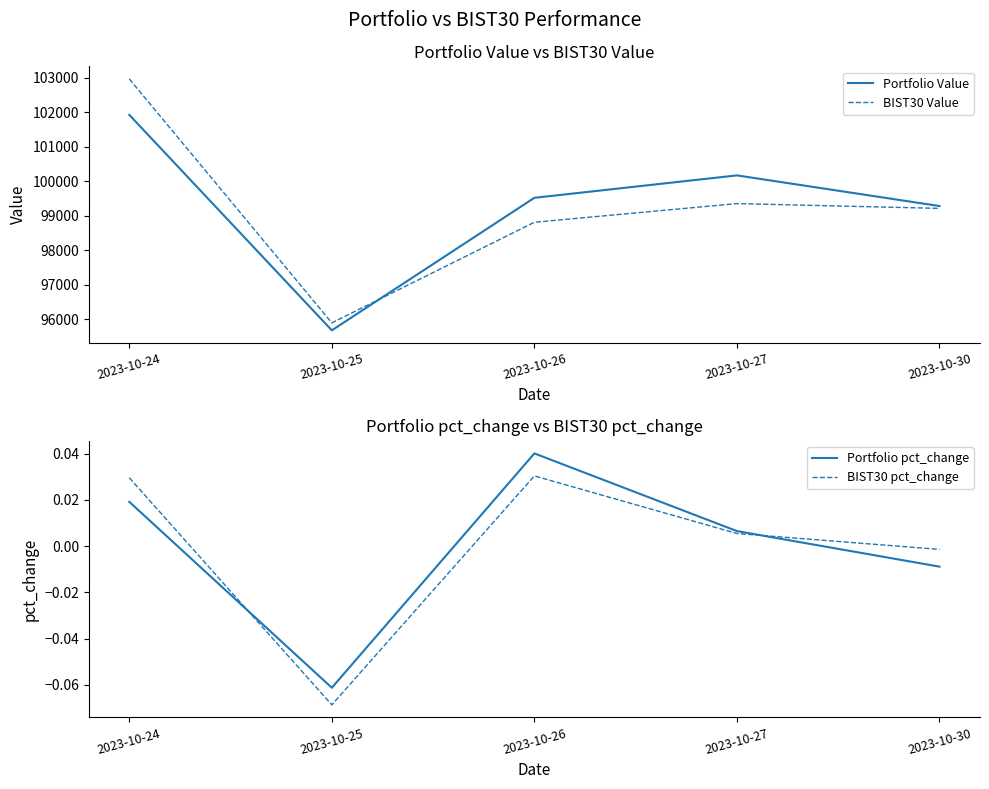

How many values in BIST30 pct_change are below zero?

2